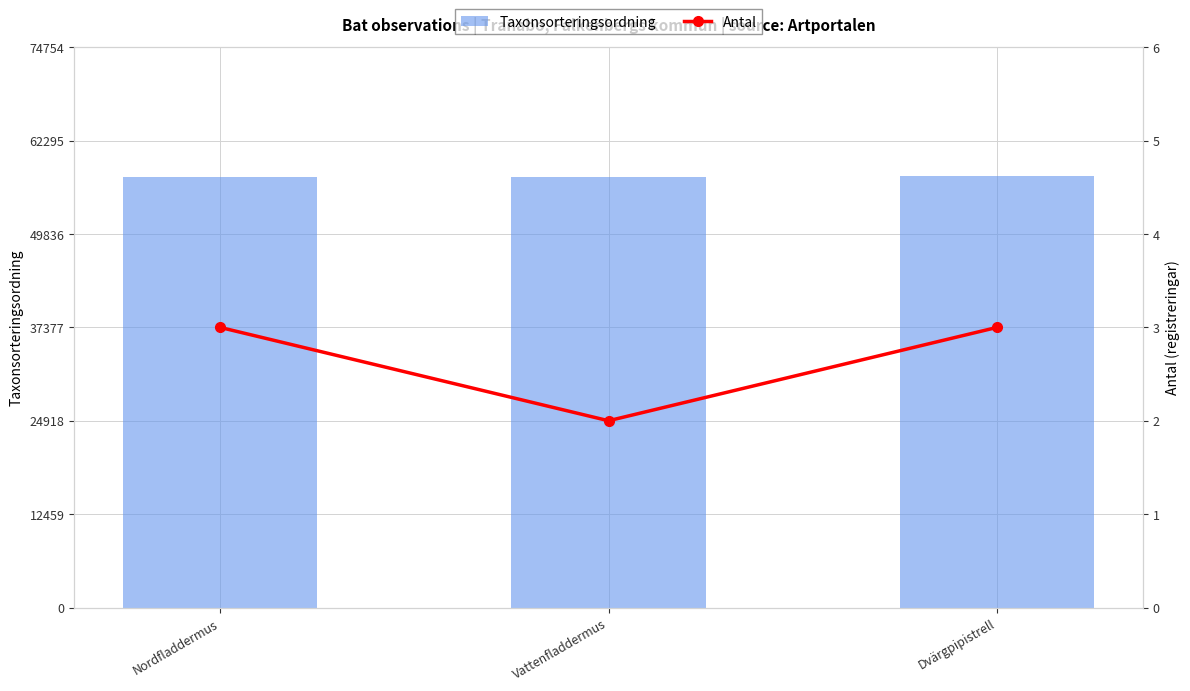

What is the sum of the Taxonsorteringsordning values at Vattenfladdermus and Nordfladdermus?

114975